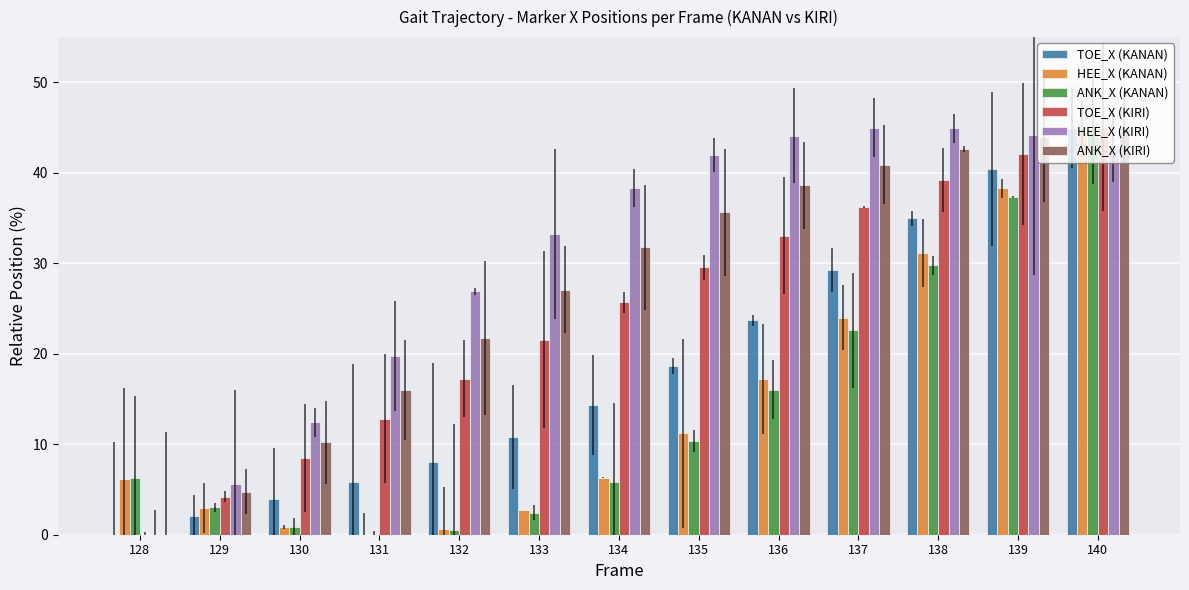

What is the greatest value displayed?

45.0